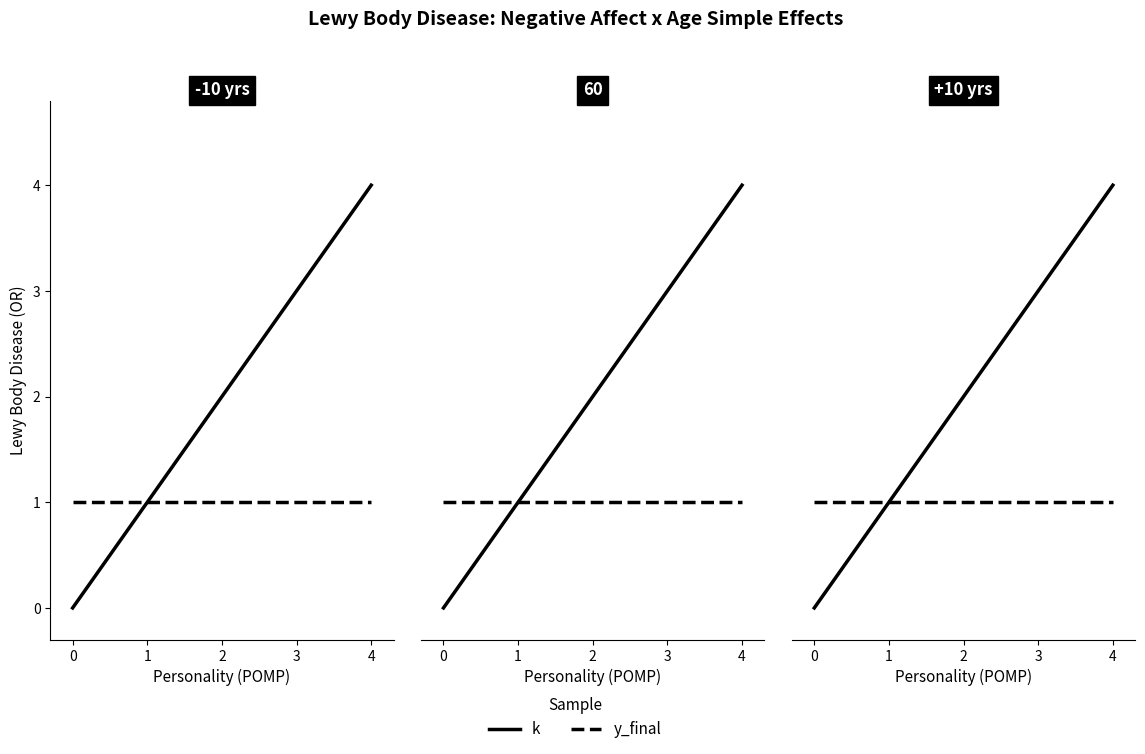

True or false: k has a value of 4 at 4.

True